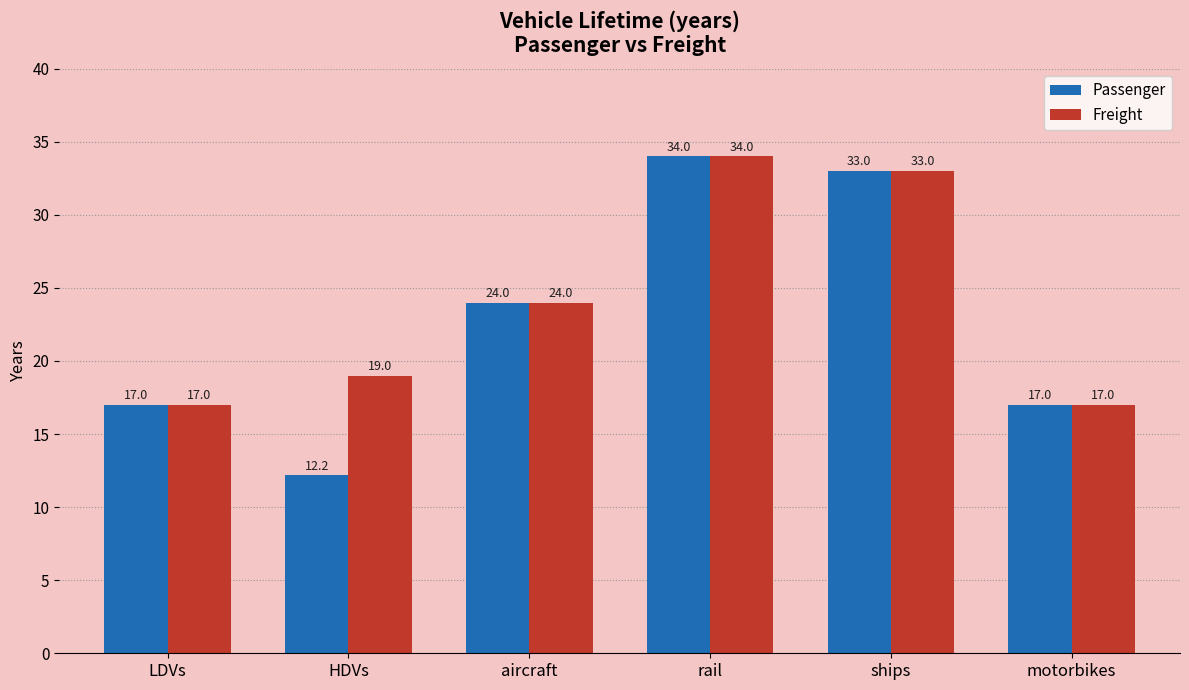

How many groups of bars are there?

6